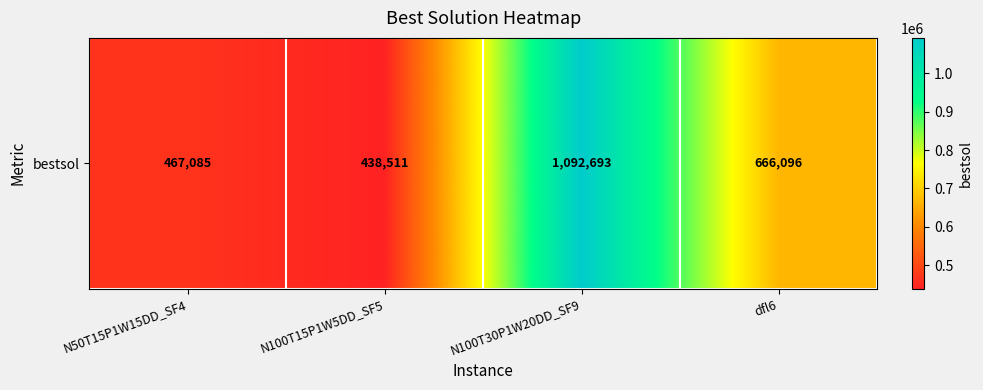

Rank the categories by value from lowest to highest.

N100T15P1W5DD_SF5, N50T15P1W15DD_SF4, dfl6, N100T30P1W20DD_SF9